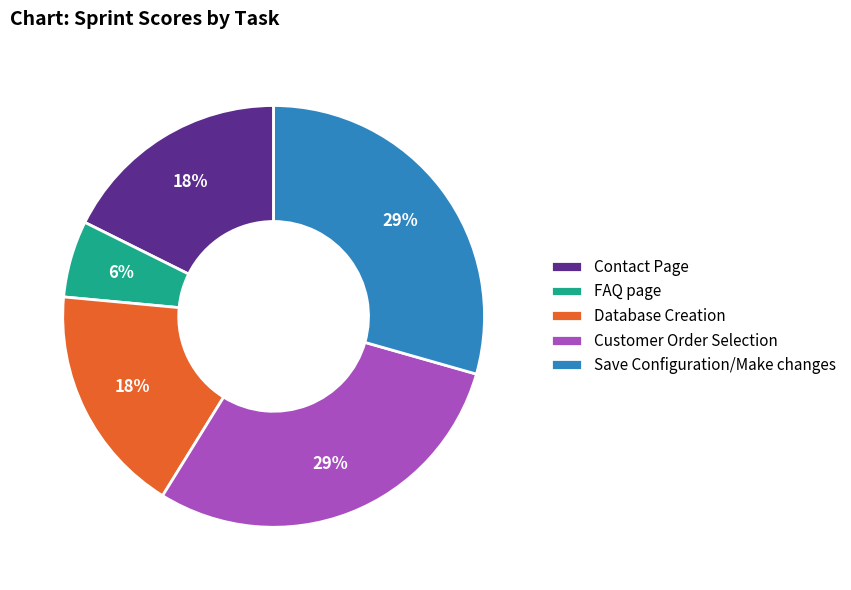

What is the smallest slice in the pie chart?

FAQ page